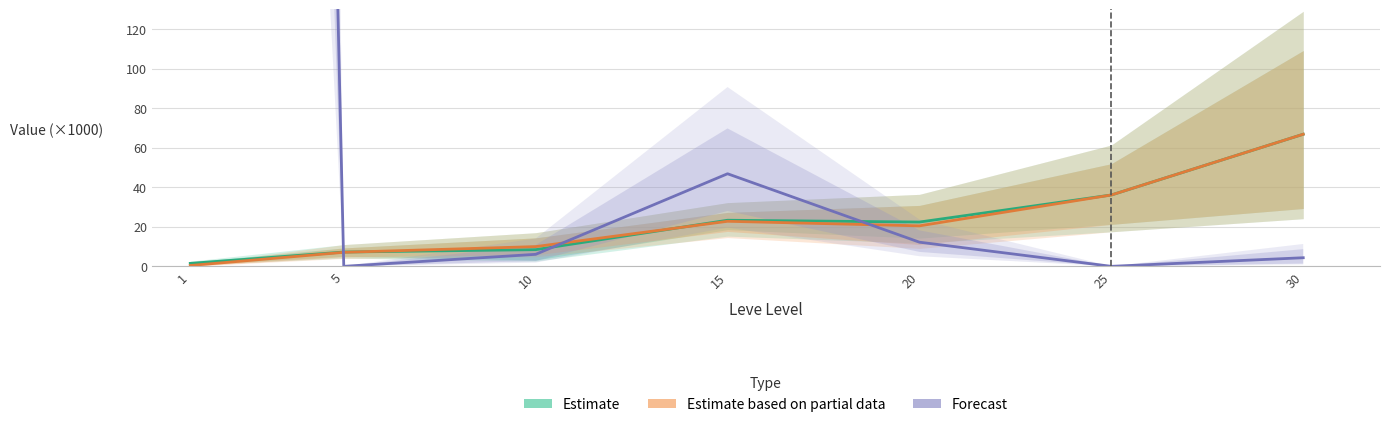

At which label does Estimate first exceed 22?

15